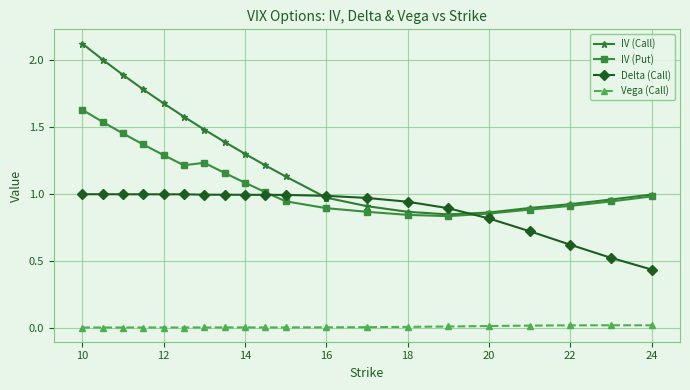

True or false: IV (Call) and Vega (Call) intersect in this chart.

False